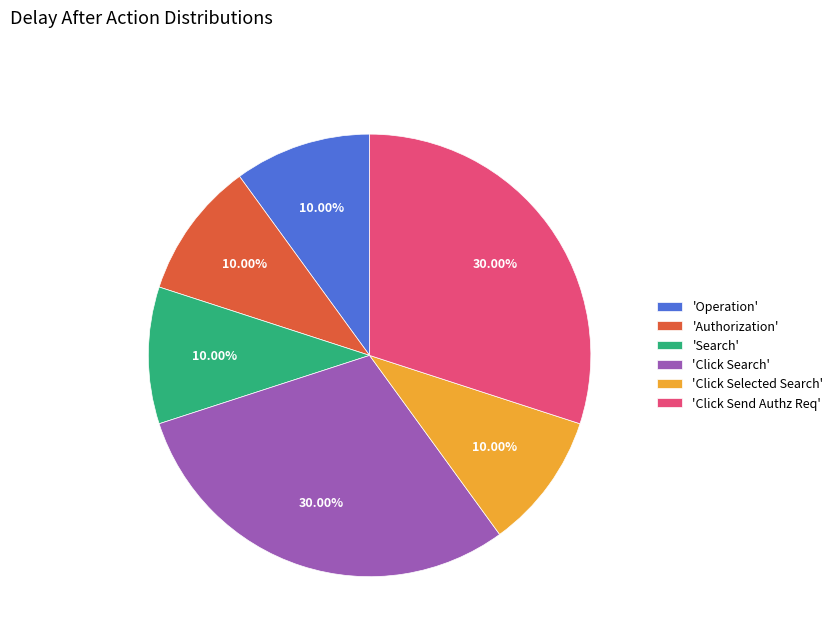

Approximately how many times larger is the value at 'Click Send Authz Req' compared to 'Click Selected Search'?

3.0